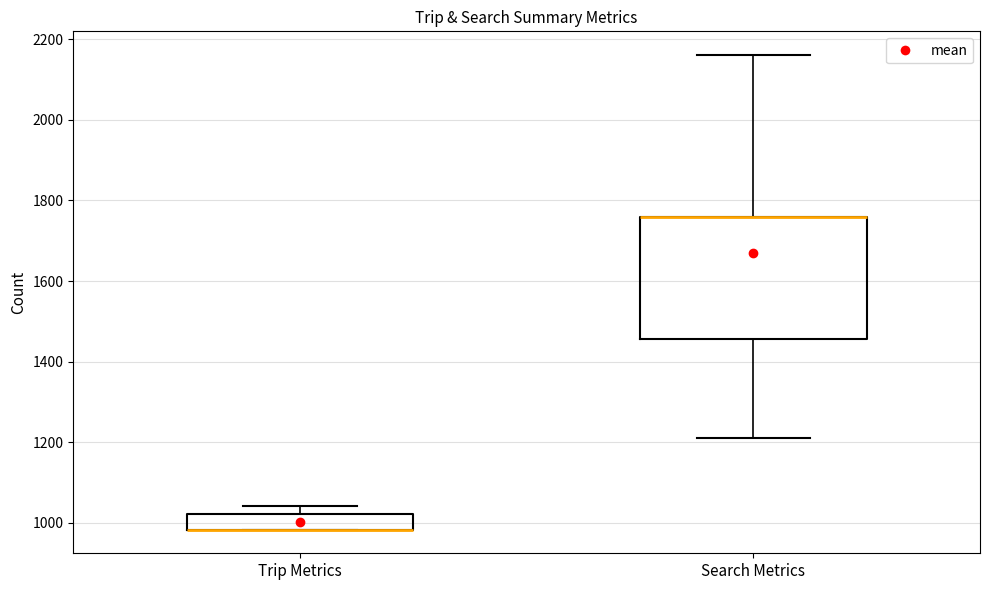

Reading left to right, transcribe this box plot: for each box, give where its median line is, the range the box spans, and where its two whiskers end, as read against the y-axis. The values are not printed on the chart, so give them approximately, as read against the axis.

Trip Metrics: median 980 (drawn on the box's lower edge), box 980 to 1020, whiskers 980 to 1040
Search Metrics: median 1760 (drawn on the box's upper edge), box 1460 to 1760, whiskers 1220 to 2160